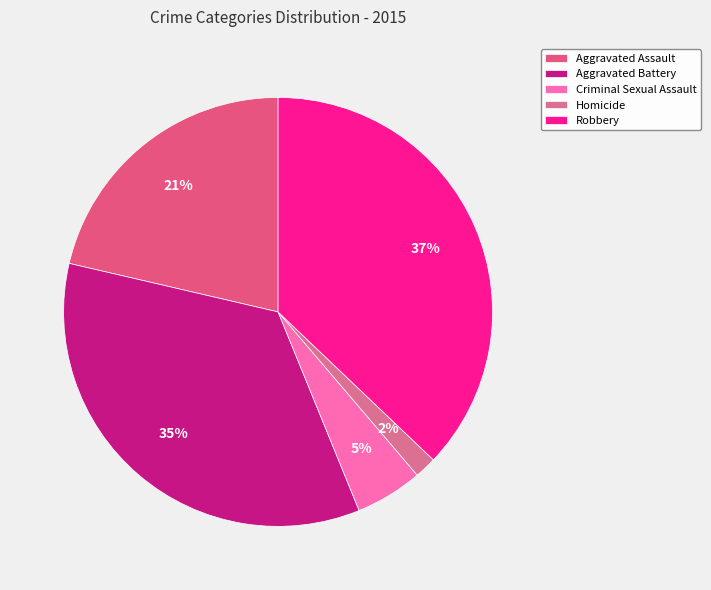

To the nearest percent, what is the difference between the largest and smallest slice percentages?

35%